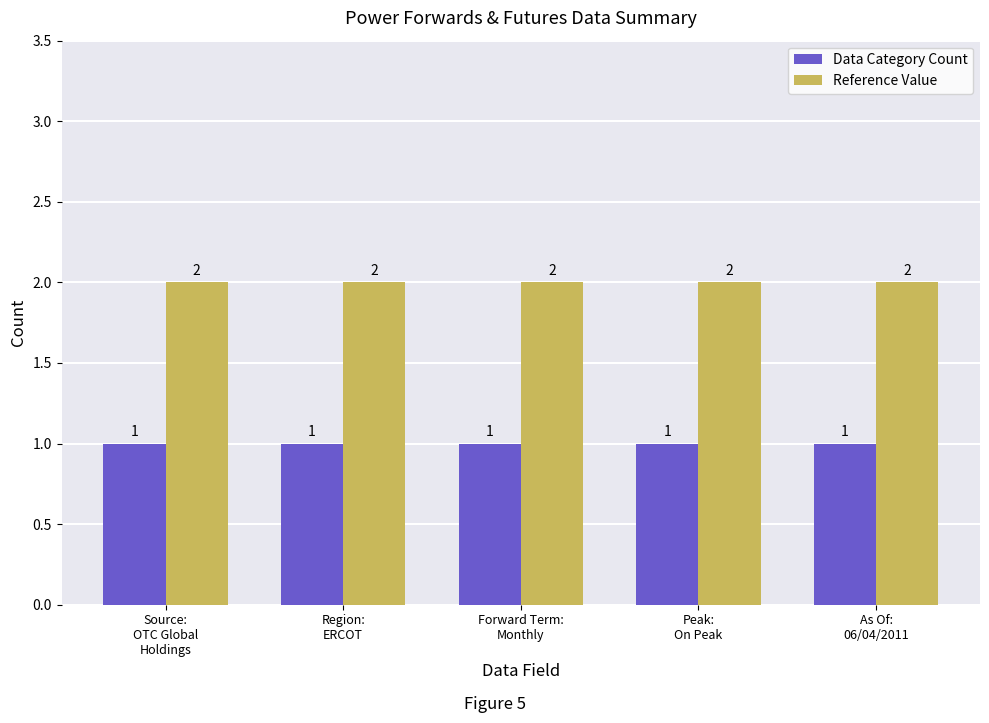

Rank the series by their average value, from lowest to highest.

Data Category Count, Reference Value